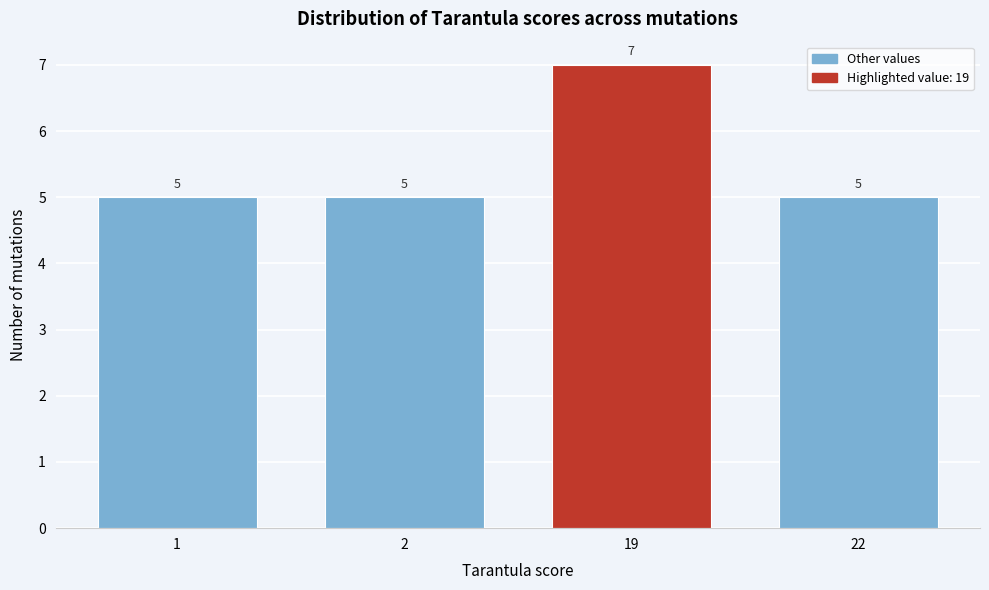

Reading right to left, what are all the values shown in this chart?

5	7	5	5